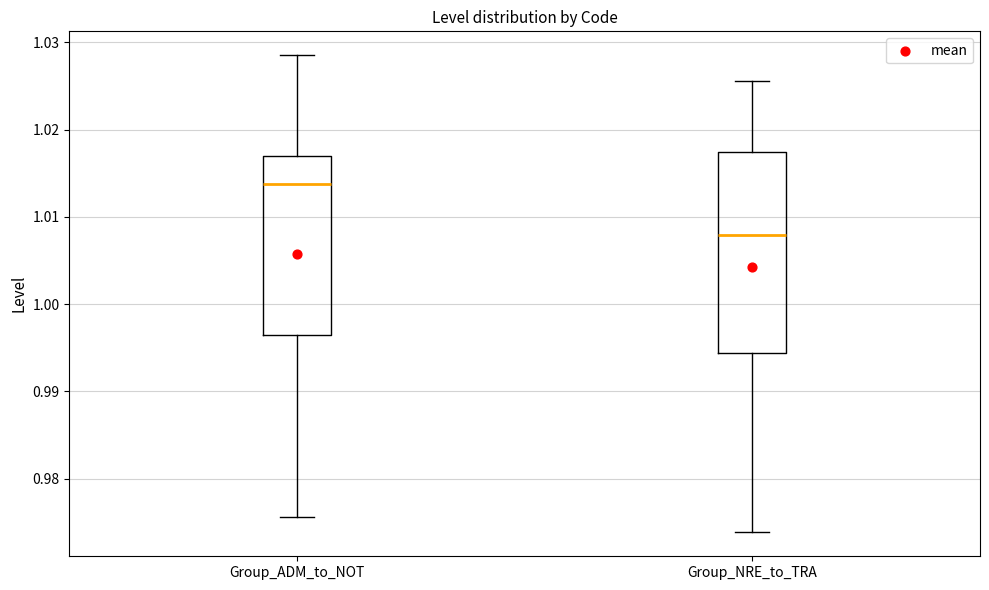

Where is the lower edge of the box for Group_ADM_to_NOT on the y-axis? The values are not printed on the chart, so give them approximately, as read against the axis.

0.997